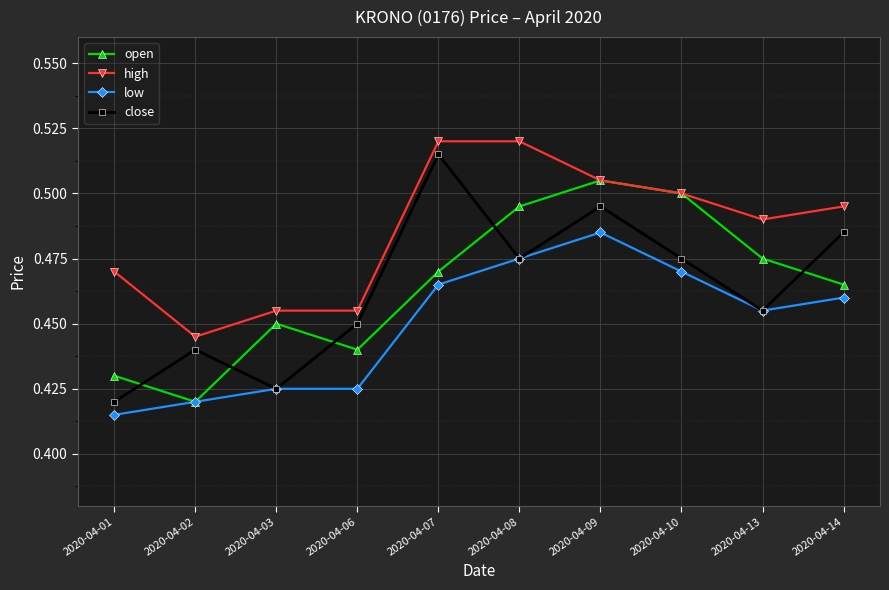

The close series shows 0.5 at 2020-04-14. True or false?

True